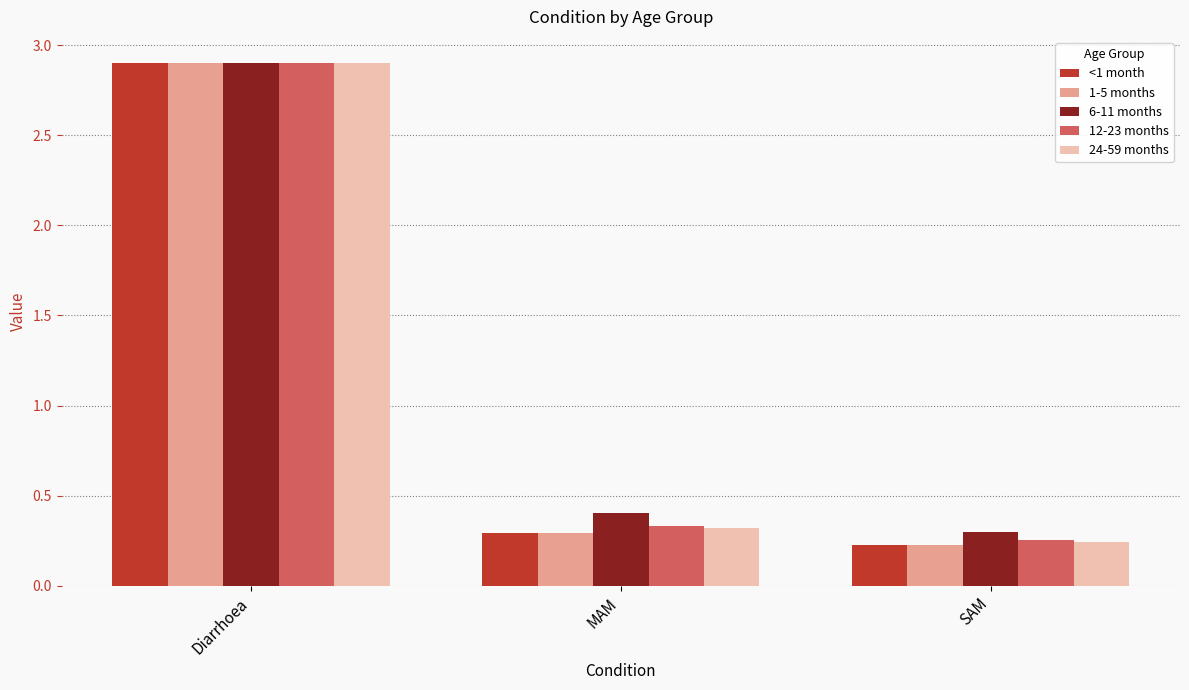

Where is 6-11 months nearest to the value 1?

MAM